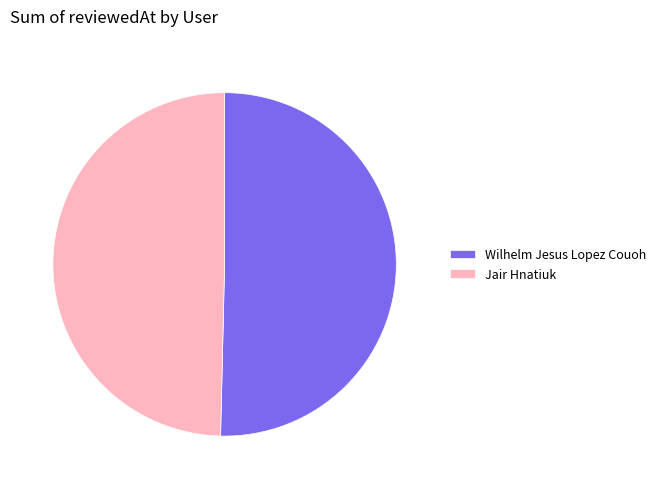

Approximately how many times larger is the value at Wilhelm Jesus Lopez Couoh compared to Jair Hnatiuk?

1.0